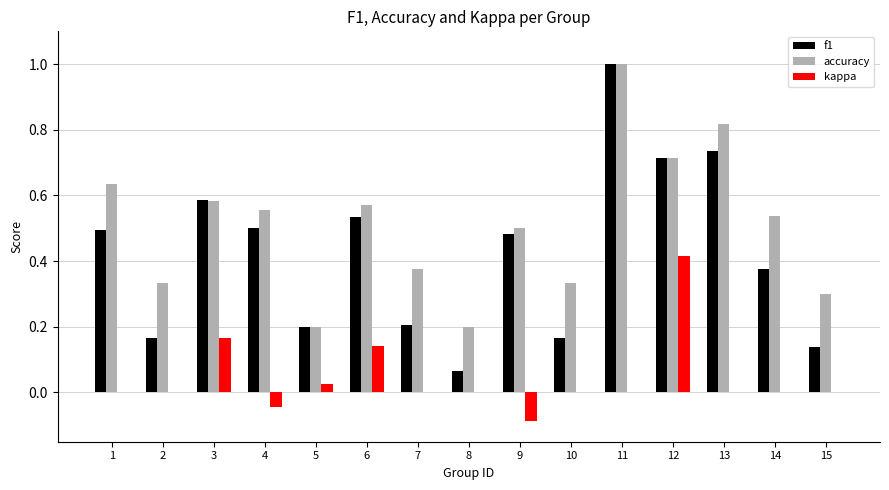

Between 8 and 14, which series saw the biggest shift?

accuracy